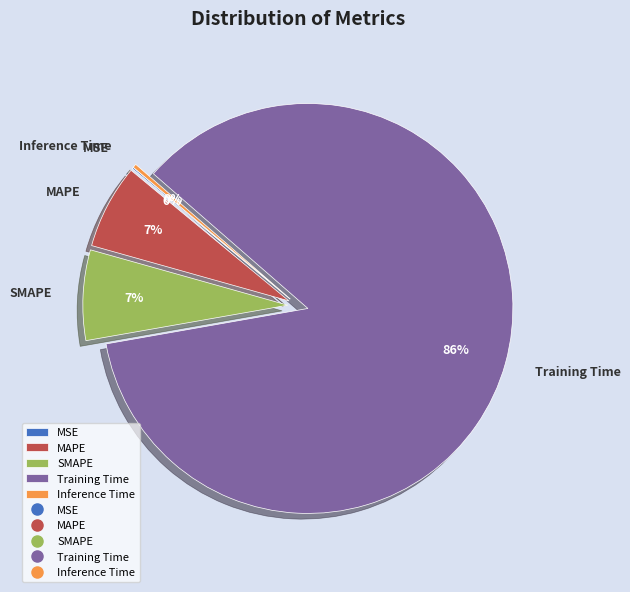

Is SMAPE the majority of the pie?

No